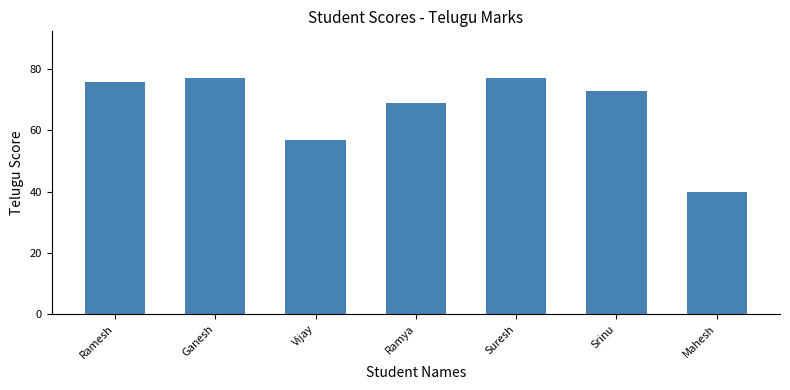

What is the greatest value displayed?

77